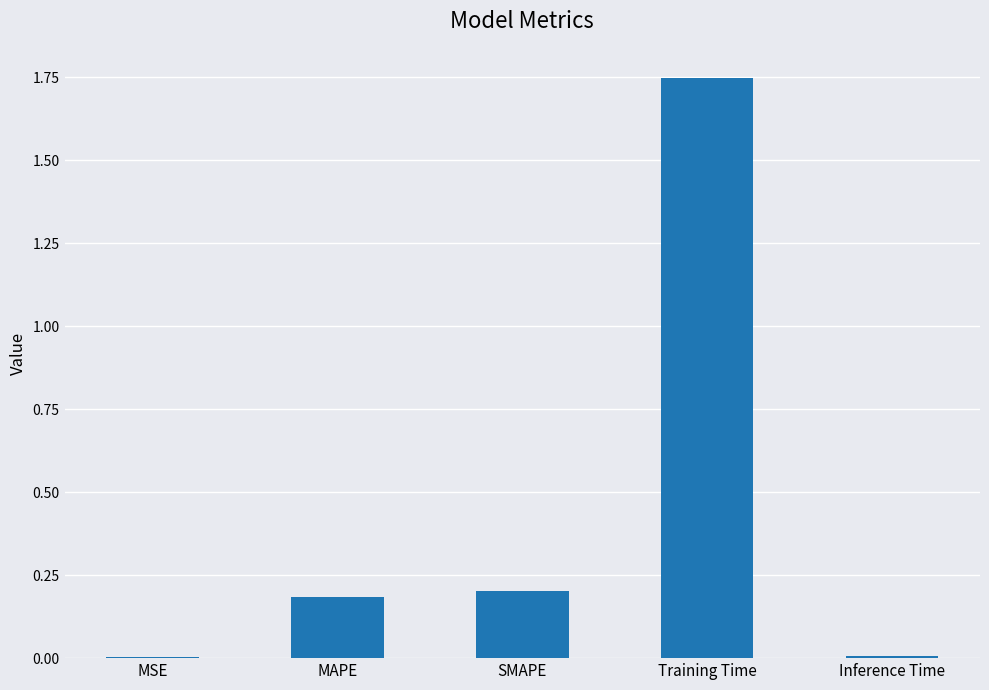

The value at MAPE is 0.2. True or false?

True